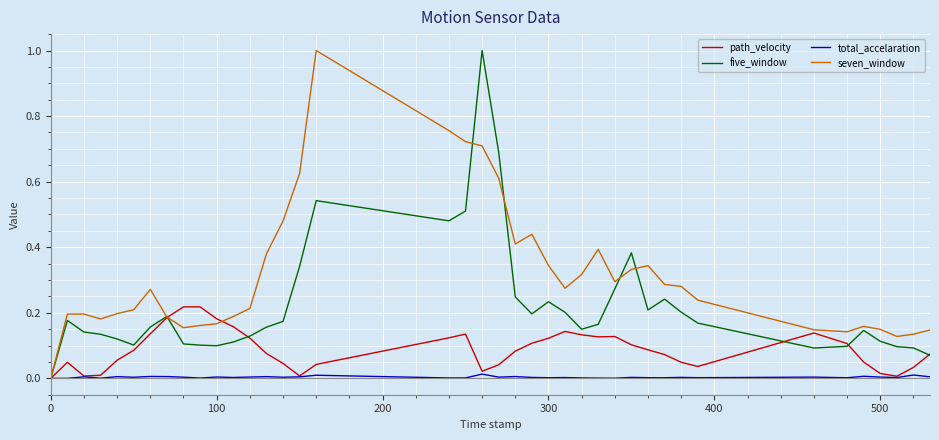

What is the highest value of the seven_window series?

1.0